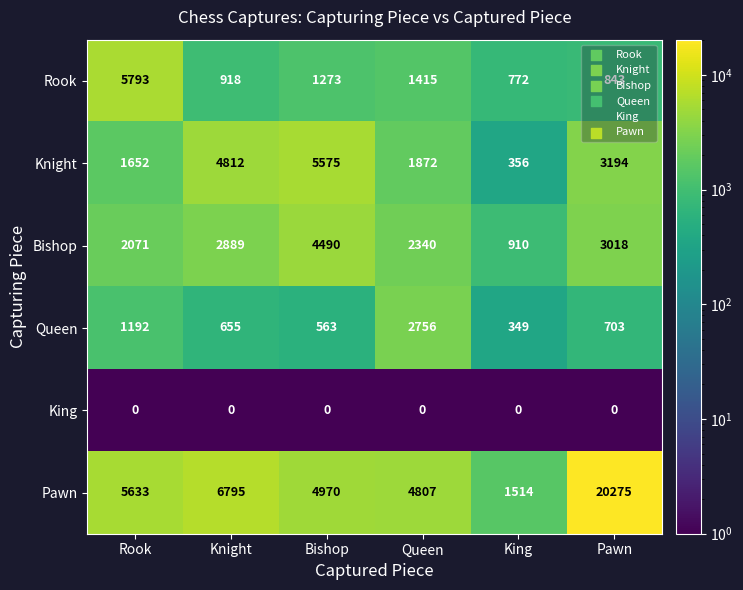

Between Bishop and King, which series saw the biggest shift?

Knight